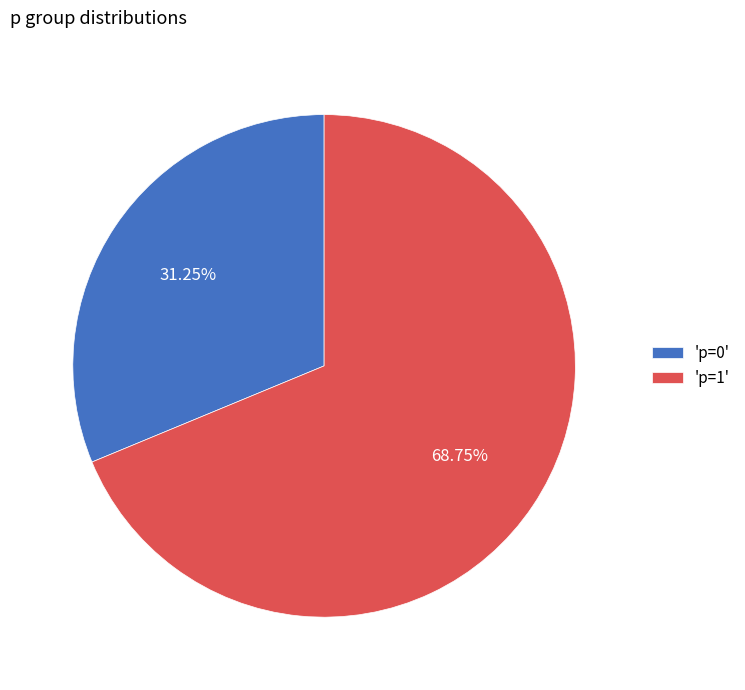

Combined, do 'p=1' and 'p=0' account for over 50%?

Yes